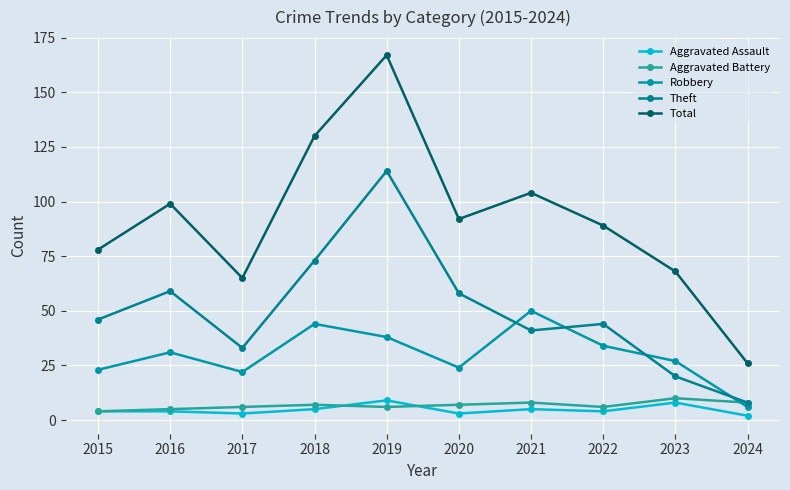

What is the difference between the maximum and minimum values in the Theft series?

106